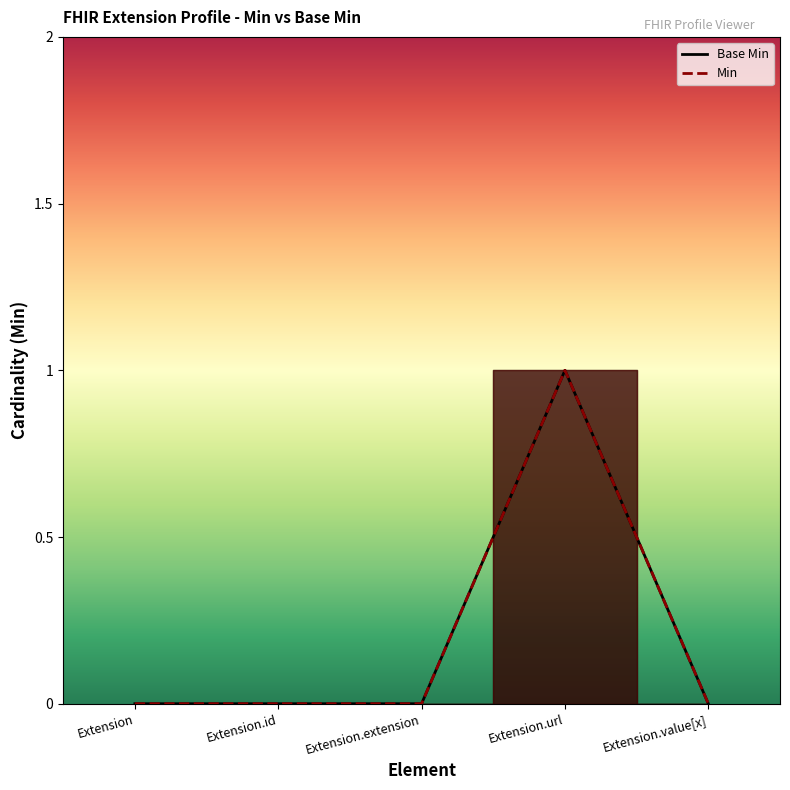

Which series has the widest spread of values?

Base Min